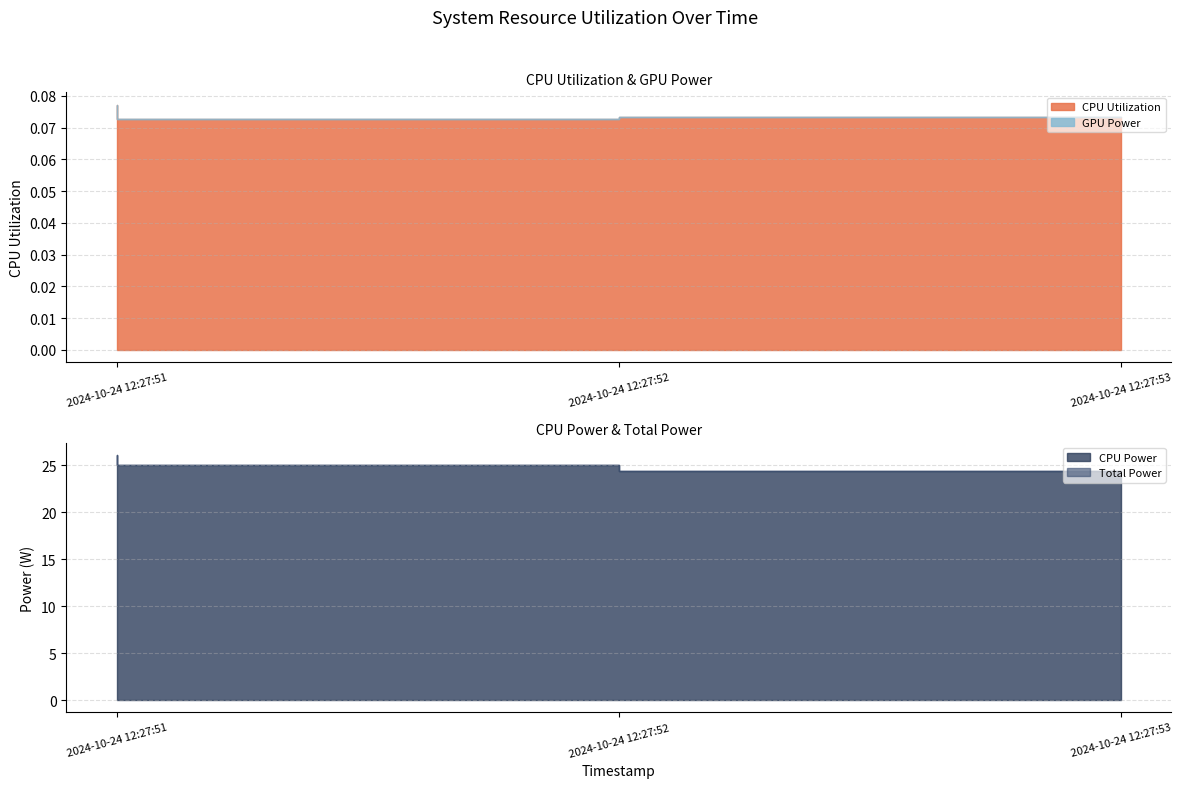

Is the value of Total Power at 2024-10-24 12:27:52 greater than the value of CPU Power at 2024-10-24 12:27:52?

No